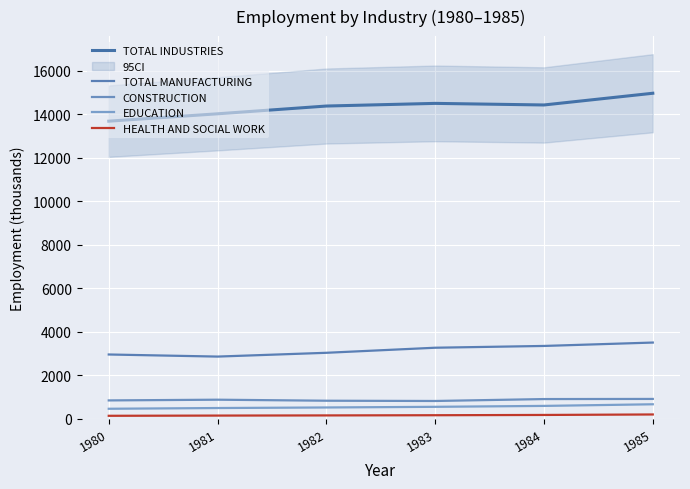

The EDUCATION series shows 492.9 at 1981. True or false?

True